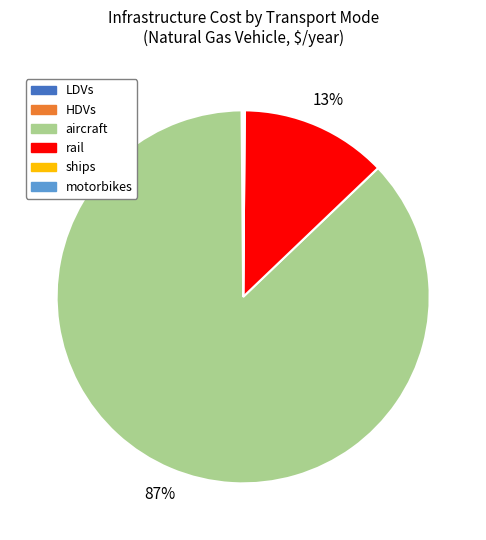

To the nearest percent, what is the difference between the largest and smallest slice percentages?

87%